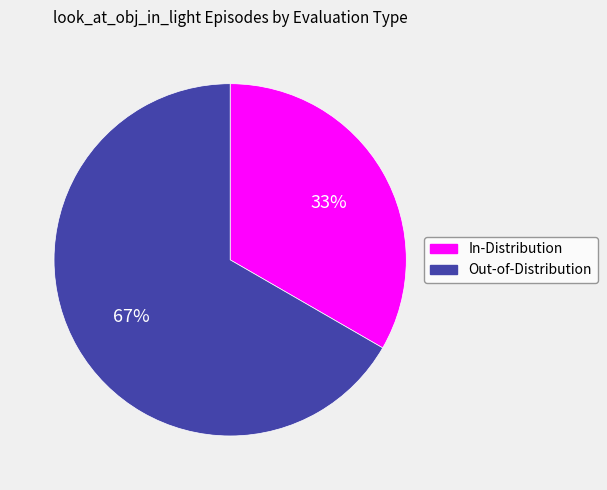

Which category has the biggest portion of the pie?

Out-of-Distribution